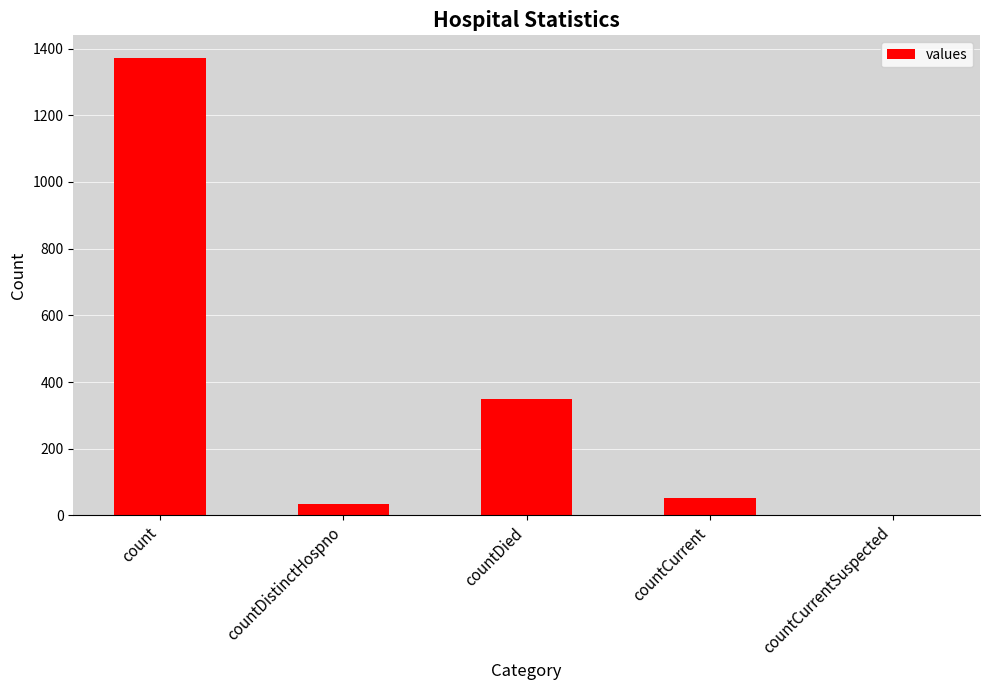

What is the approximate value at countDied, to the nearest 50?

350